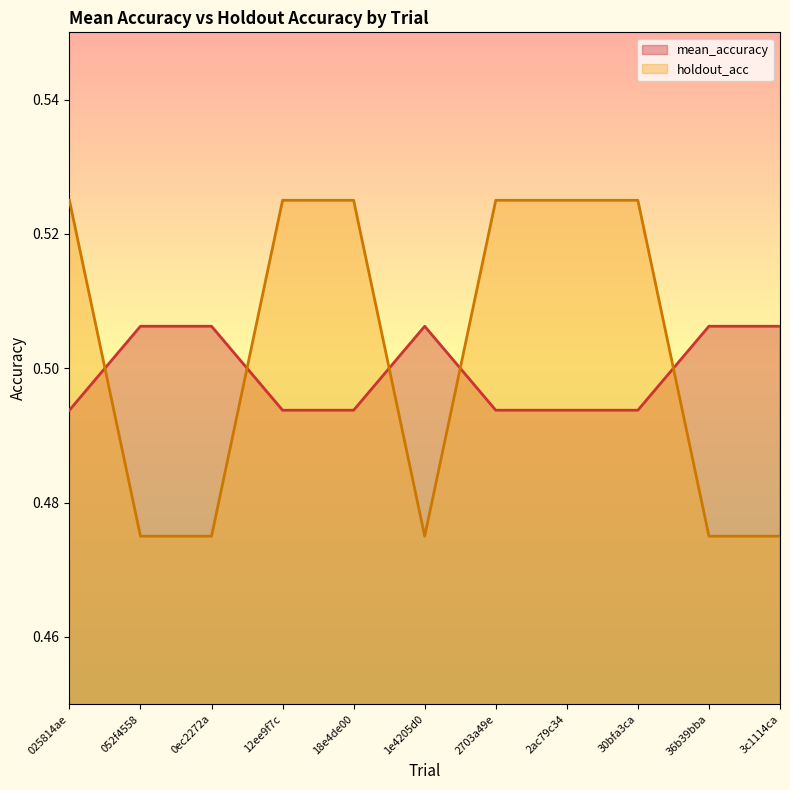

The mean_accuracy series shows 0.5 at 2ac79c34. True or false?

True